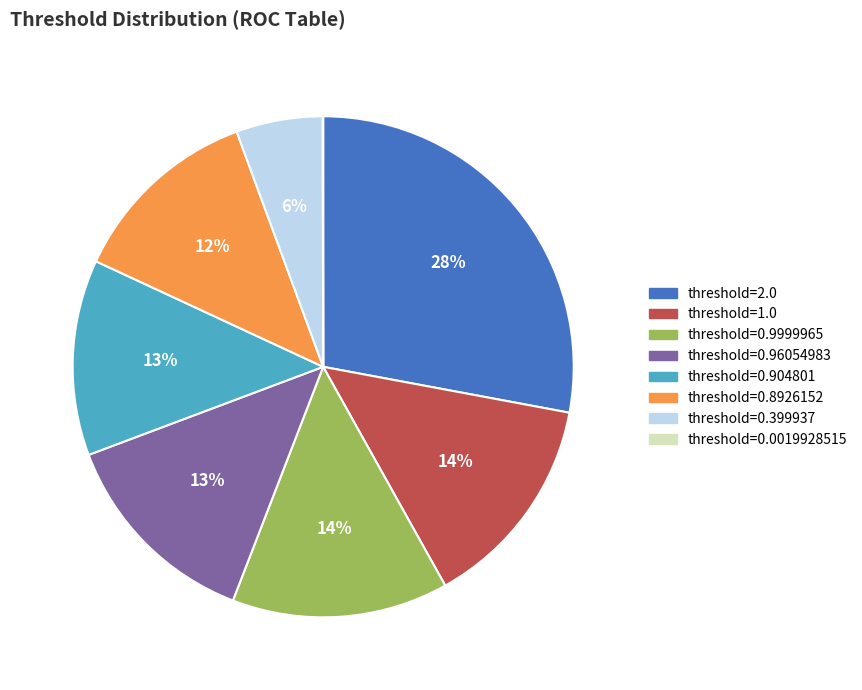

Between threshold=0.904801 and threshold=1.0, which is larger?

threshold=1.0